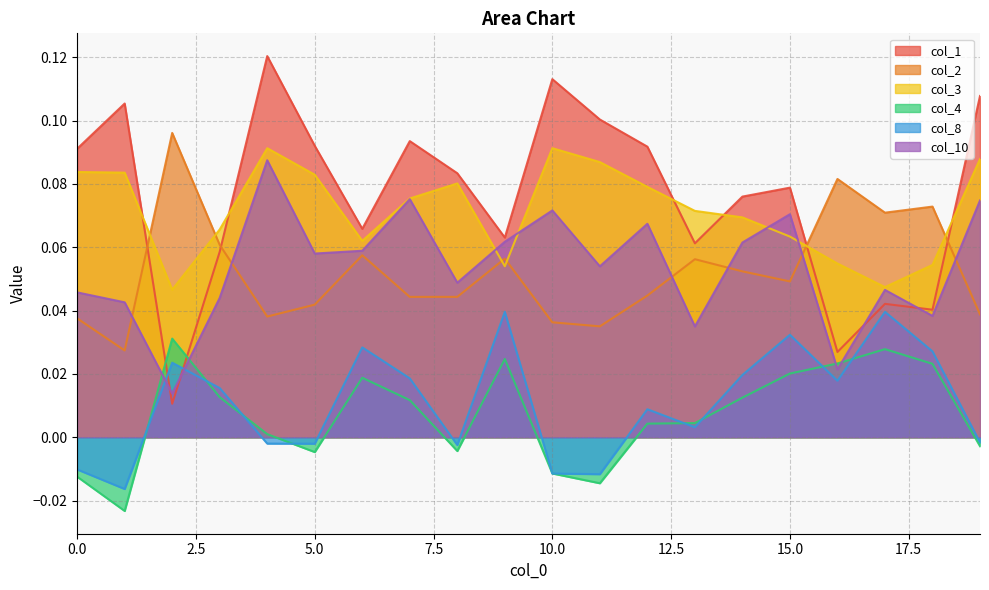

Reading left to right, what are all the values shown in this chart?

col_1: 0.1	0.1	0.0	0.1	0.1	0.1	0.1	0.1	0.1	0.1	0.1	0.1	0.1	0.1	0.1	0.1	0.0	0.0	0.0	0.1
col_2: 0.0	0.0	0.1	0.1	0.0	0.0	0.1	0.0	0.0	0.1	0.0	0.0	0.0	0.1	0.1	0.0	0.1	0.1	0.1	0.0
col_3: 0.1	0.1	0.0	0.1	0.1	0.1	0.1	0.1	0.1	0.1	0.1	0.1	0.1	0.1	0.1	0.1	0.1	0.0	0.1	0.1
col_4: -0.0	-0.0	0.0	0.0	0.0	-0.0	0.0	0.0	-0.0	0.0	-0.0	-0.0	0.0	0.0	0.0	0.0	0.0	0.0	0.0	-0.0
col_8: -0.0	-0.0	0.0	0.0	-0.0	-0.0	0.0	0.0	-0.0	0.0	-0.0	-0.0	0.0	0.0	0.0	0.0	0.0	0.0	0.0	-0.0
col_10: 0.0	0.0	0.0	0.0	0.1	0.1	0.1	0.1	0.0	0.1	0.1	0.1	0.1	0.0	0.1	0.1	0.0	0.0	0.0	0.1